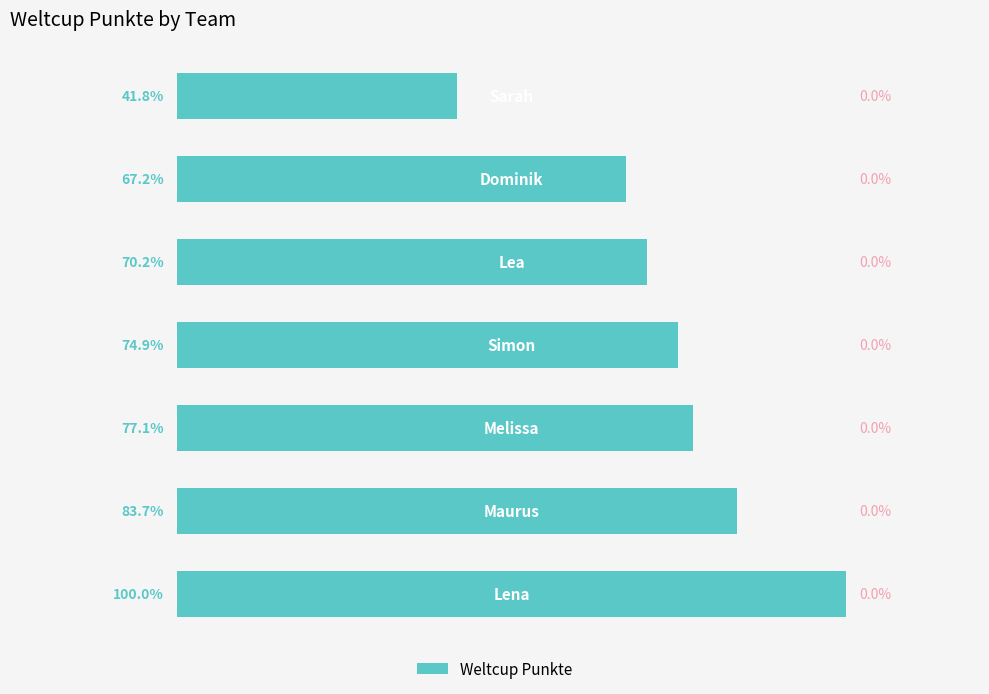

Count the number of values greater than 1532.

3